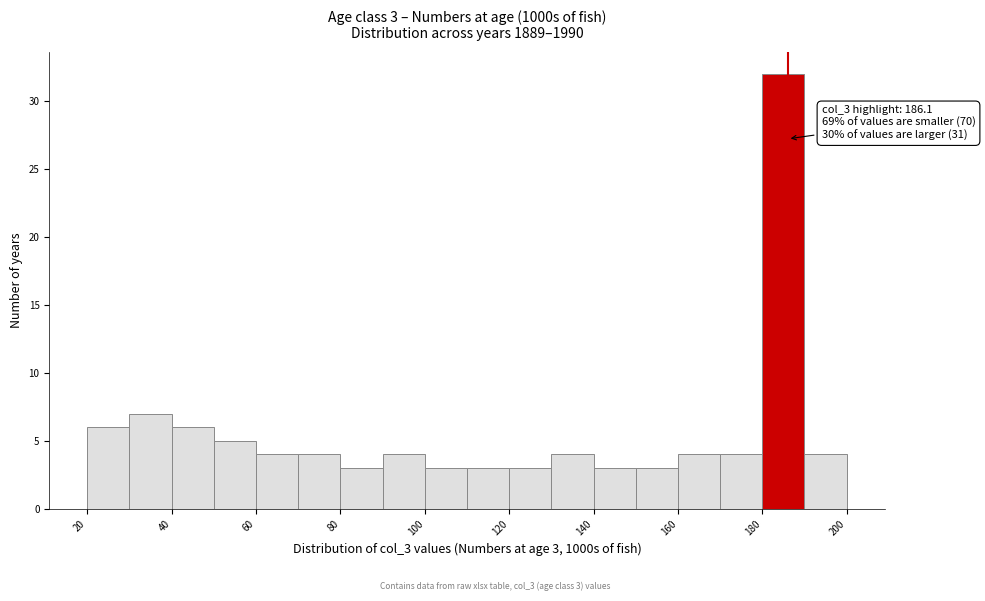

Over which range of the x-axis is the bar tallest?

180 to 190